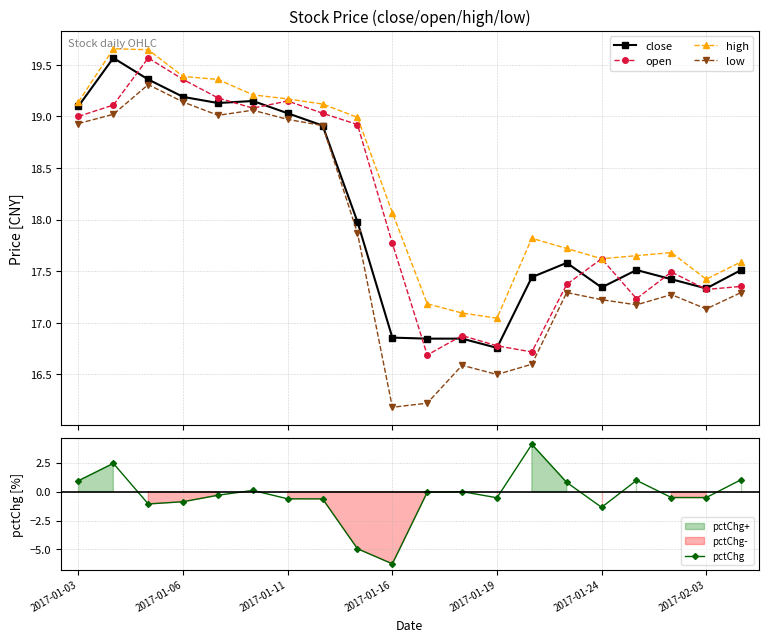

What is the minimum value for open?

16.7